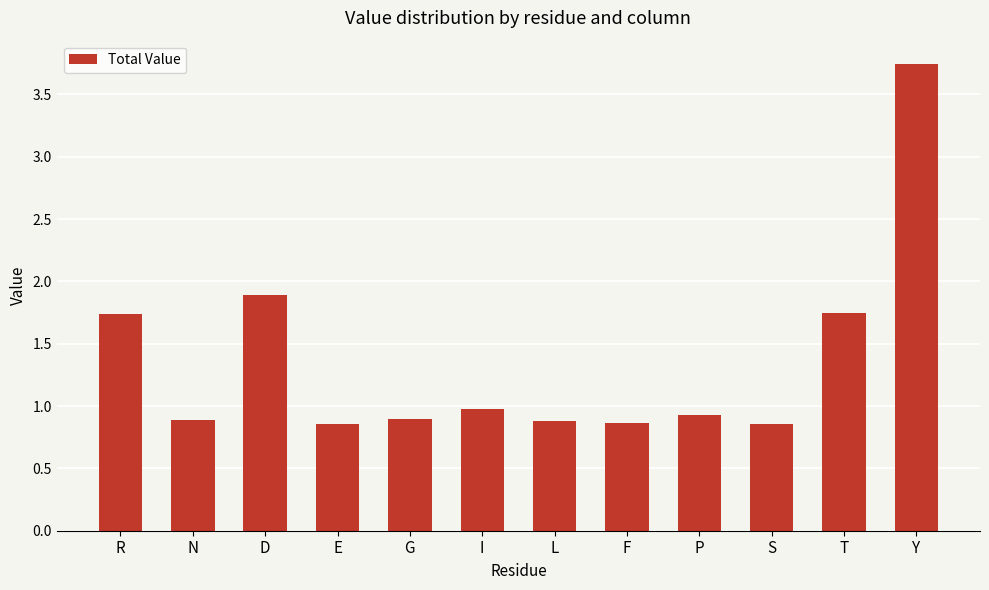

The chart shows a value of 1.0 at I. True or false?

True